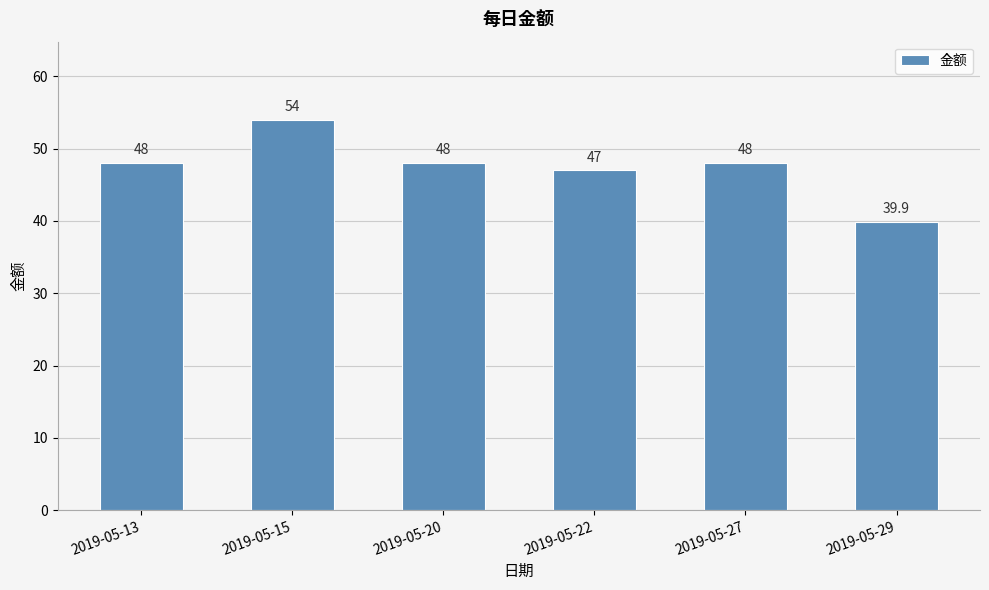

How many distinct data groups are displayed?

1